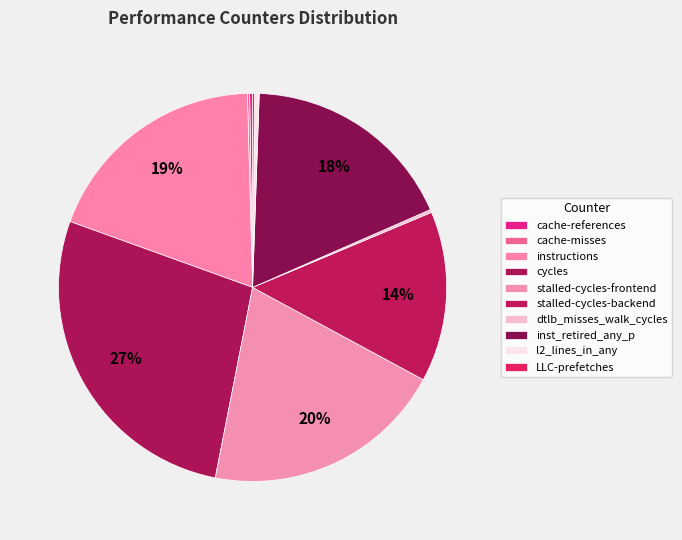

What portion of the pie excludes LLC-prefetches?

99.8%